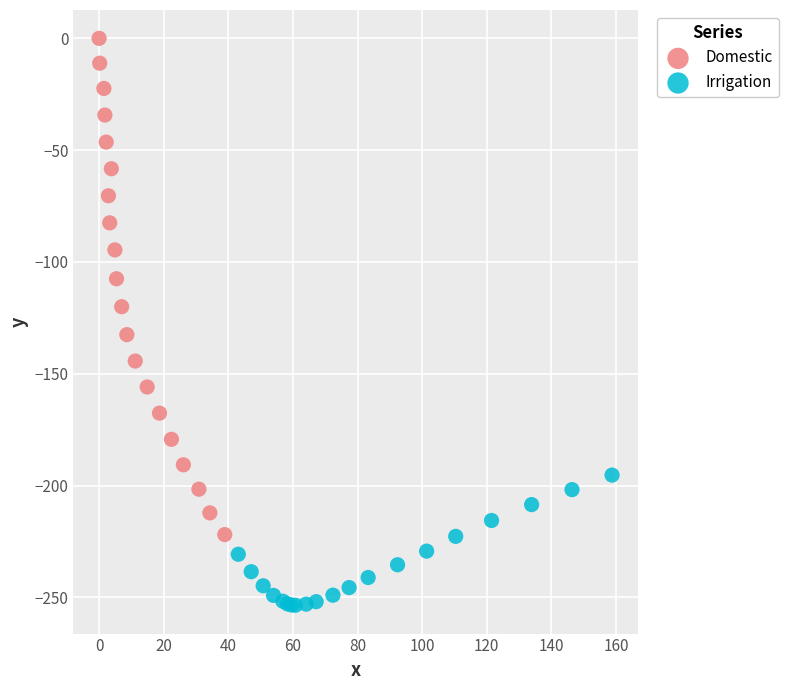

Which series contains the highest Y value?

Domestic